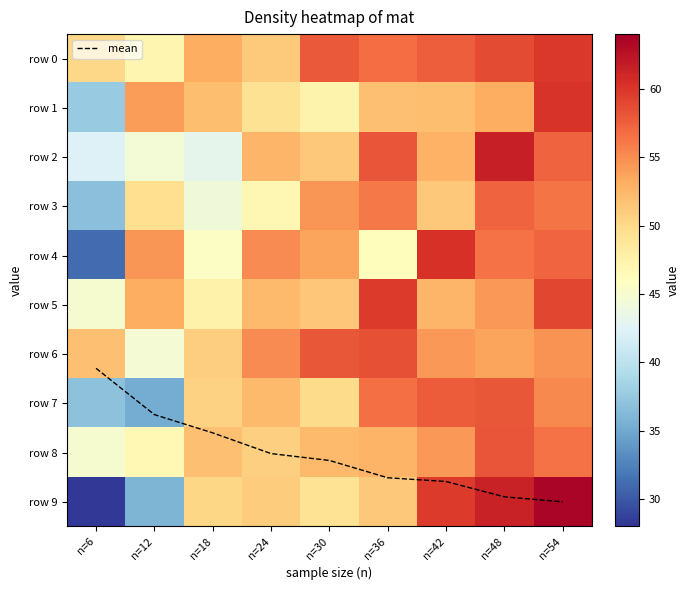

Is the value of row 0 at n=54 greater than the value of mean at n=24?

Yes